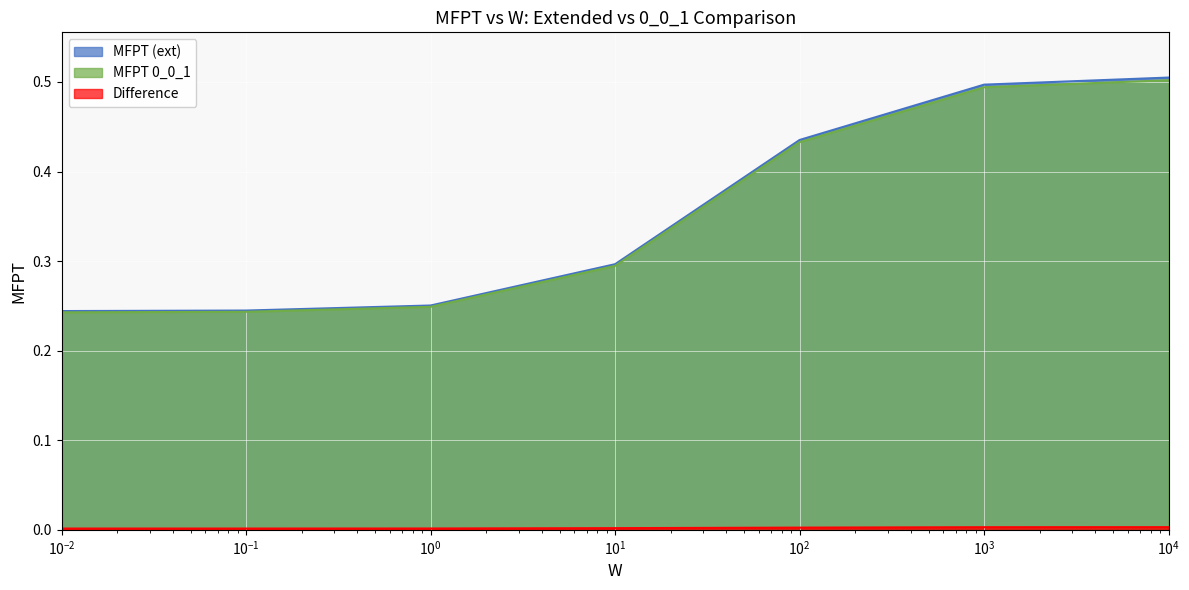

True or false: Difference and MFPT (ext) intersect in this chart.

False